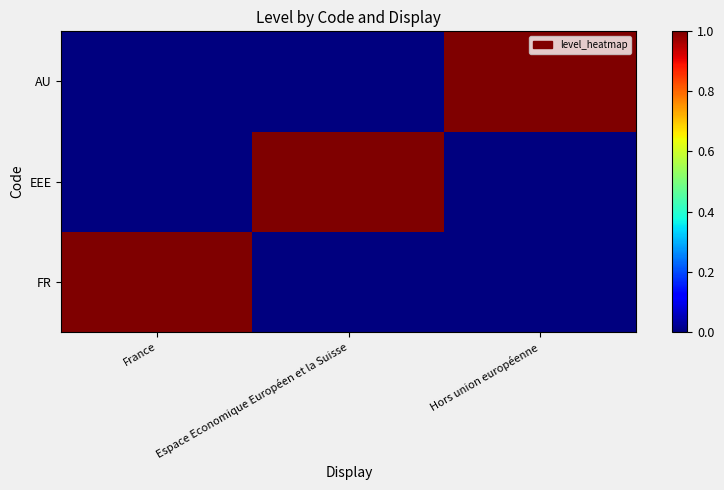

Between France and Espace Economique Européen et la Suisse, which is larger?

France